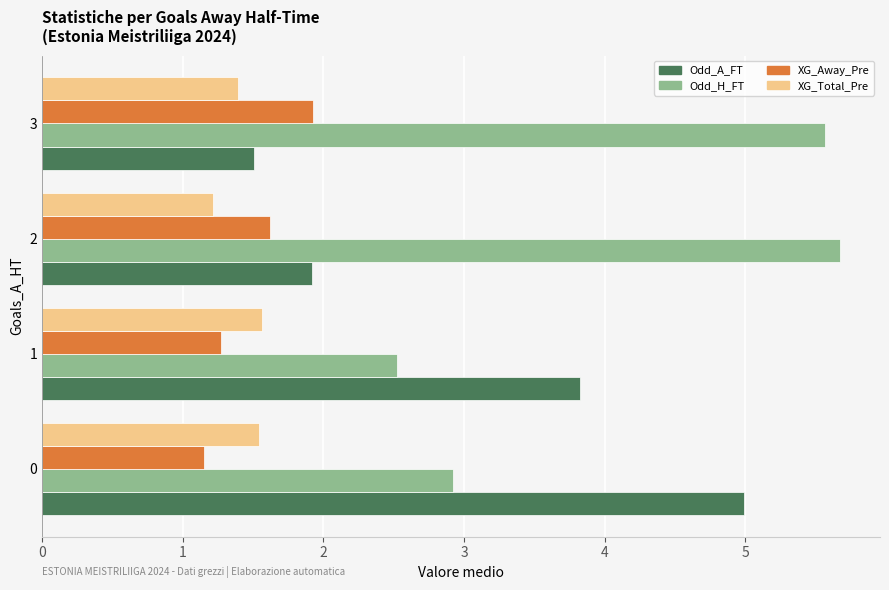

At how many categories does at least one series exceed 3?

4